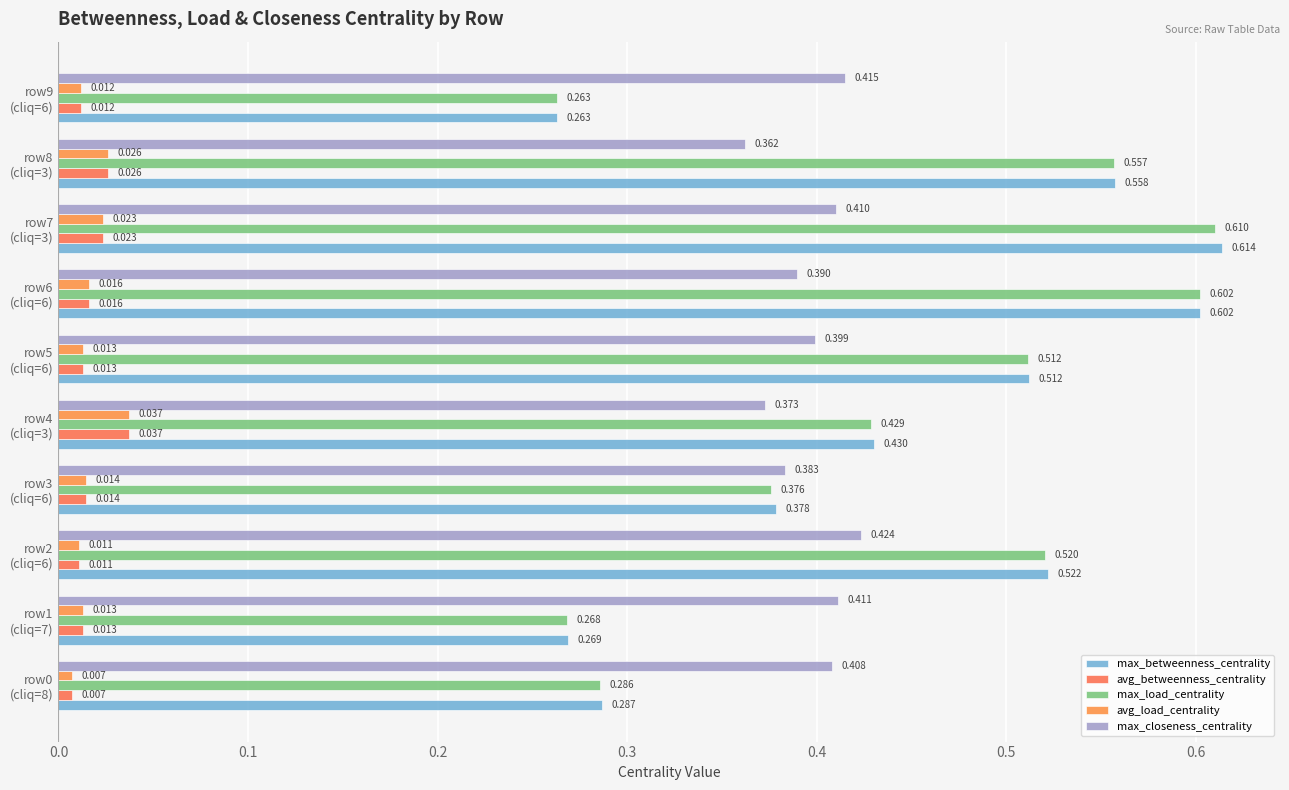

How many series are shown in this chart?

5